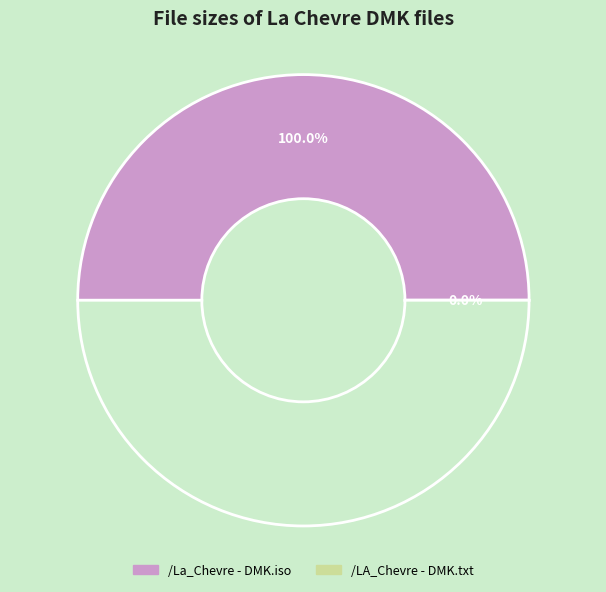

To the nearest percent, what is the average slice percentage?

50%